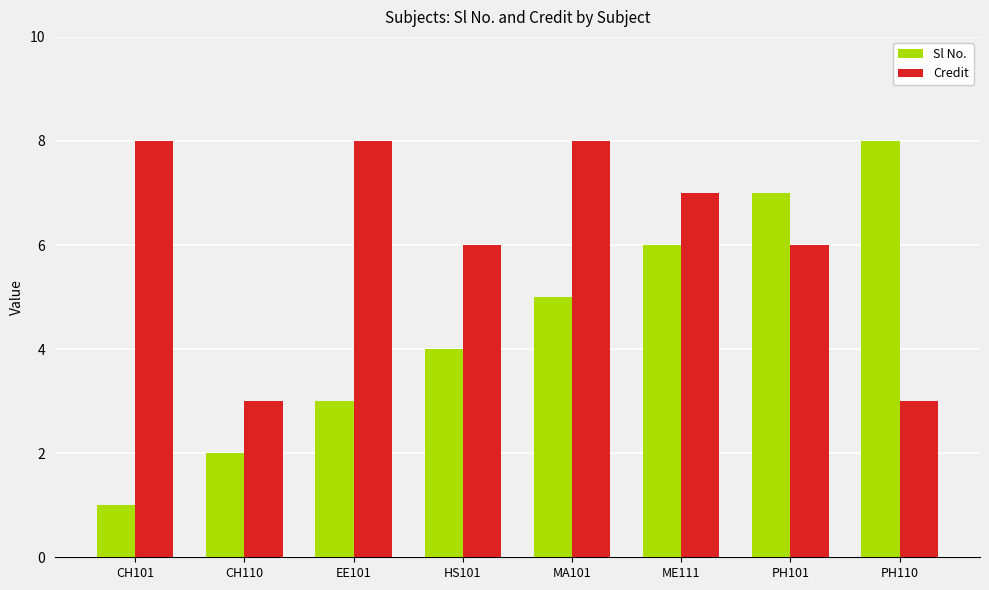

What is the total value across all series at MA101?

13